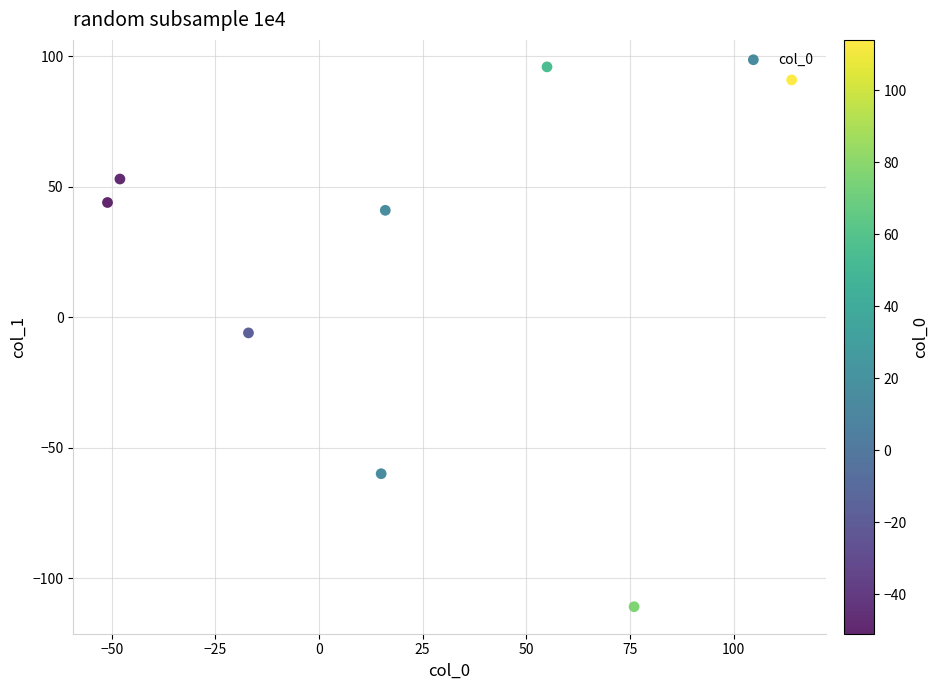

What is the range of Y values (max minus min)?

207